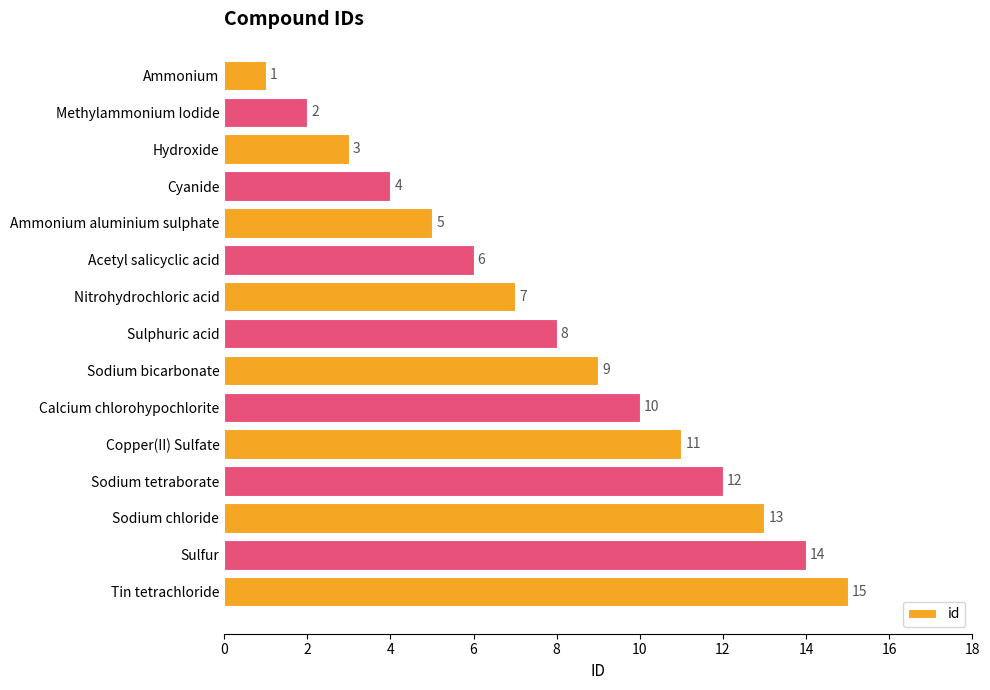

What is the sum of all values?

120